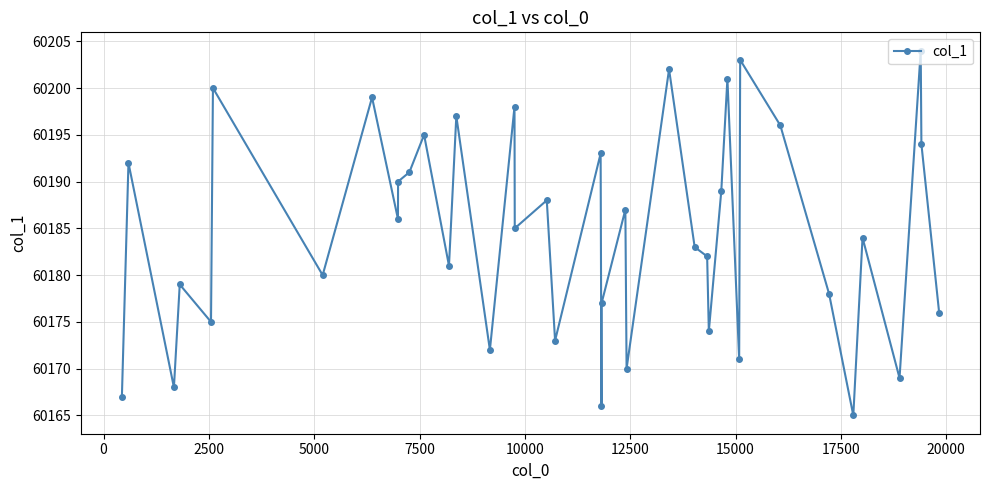

How many points are lower than both their immediate neighbors (excluding endpoints)?

14